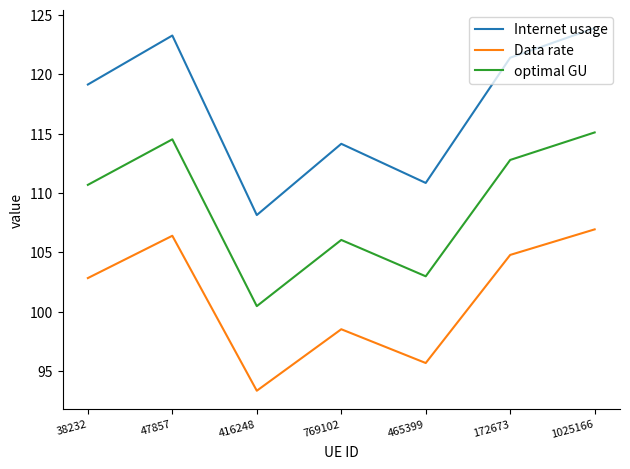

Which category has the highest value in the Data rate series?

1025166